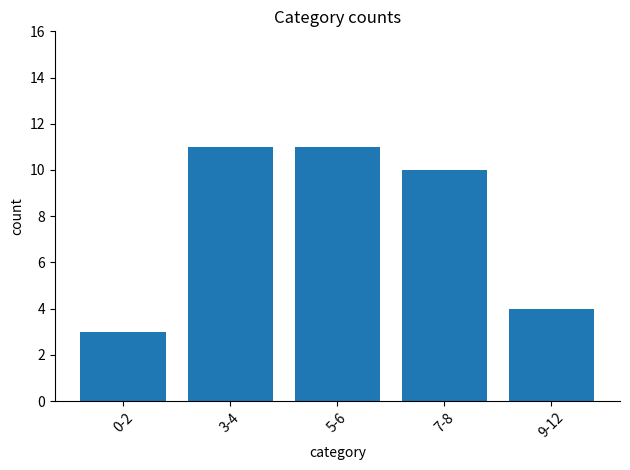

Approximately how many times larger is the value at 5-6 compared to 7-8?

1.1